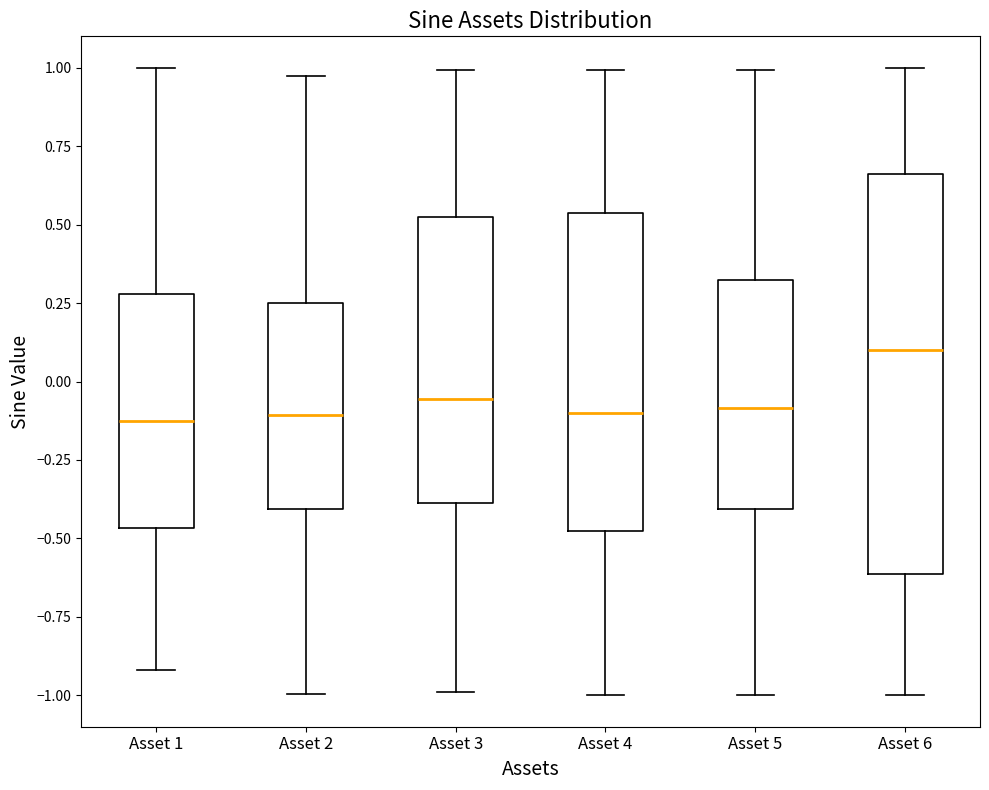

Comparing the boxes themselves (not the whiskers), which one is the tallest?

Asset 6